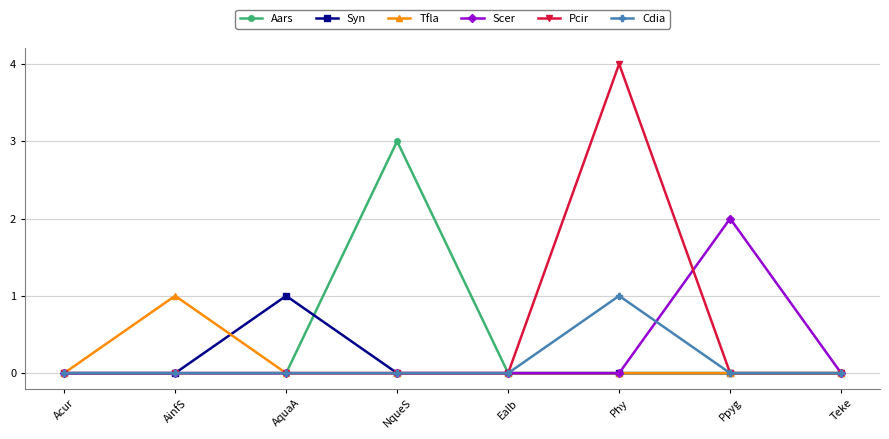

How many series are shown in this chart?

6